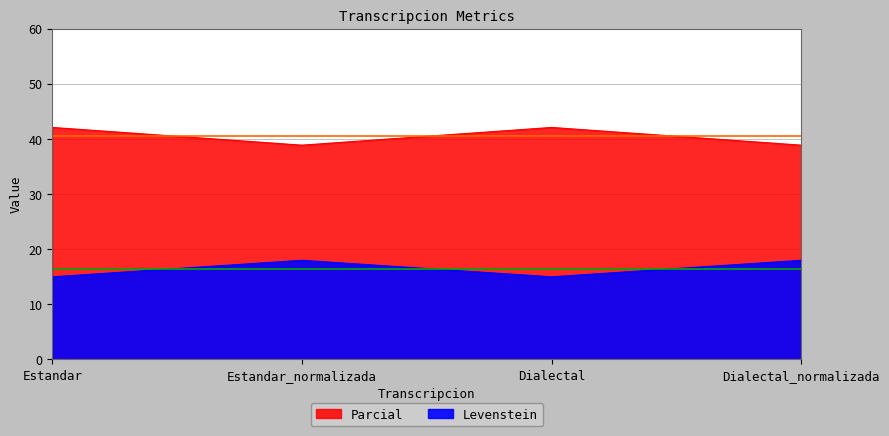

True or false: Levenstein and Parcial intersect in this chart.

False